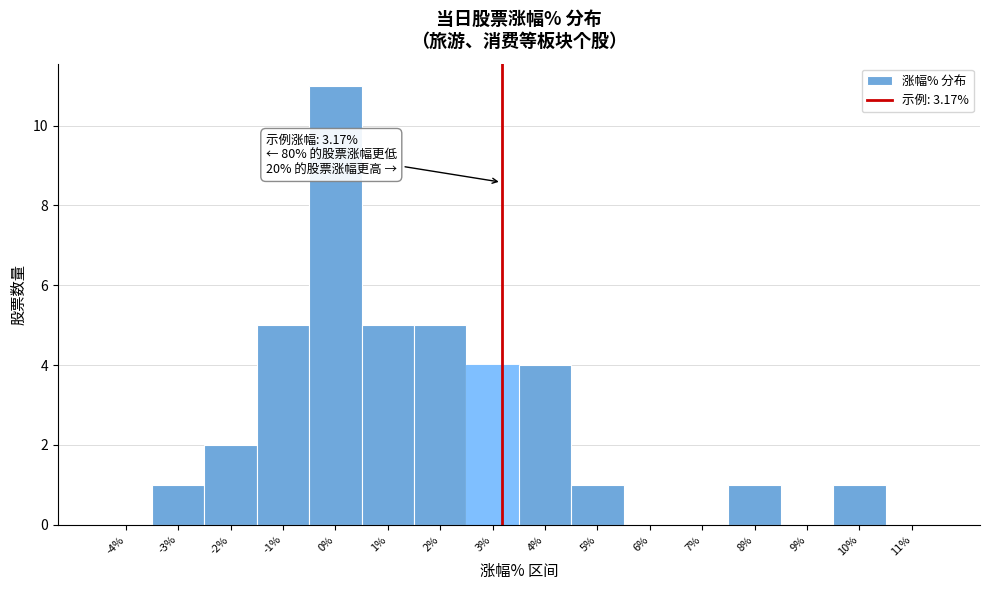

Over which range of the x-axis is the bar tallest?

-0.5 to 0.5